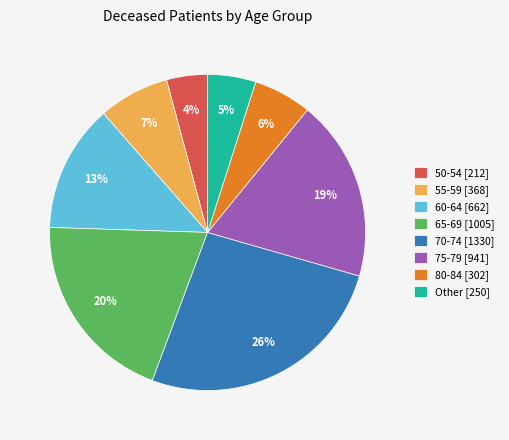

Rank the categories by value from highest to lowest.

70-74 [1330], 65-69 [1005], 75-79 [941], 60-64 [662], 55-59 [368], 80-84 [302], Other [250], 50-54 [212]